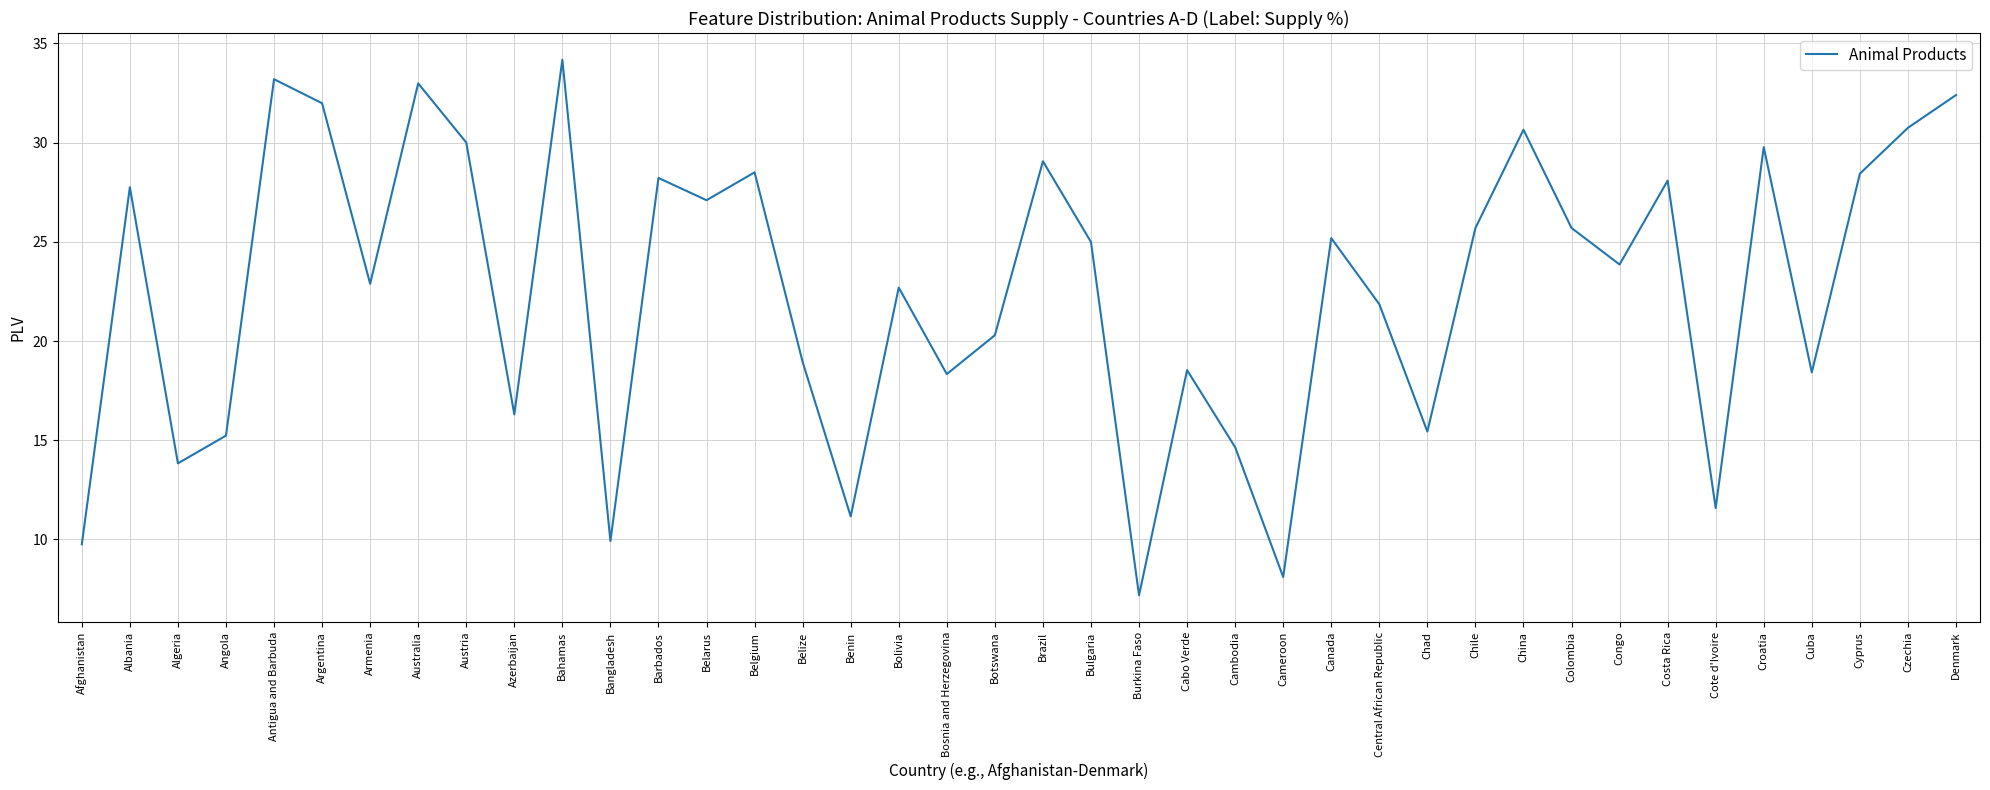

Does the chart have visible grid lines?

Yes